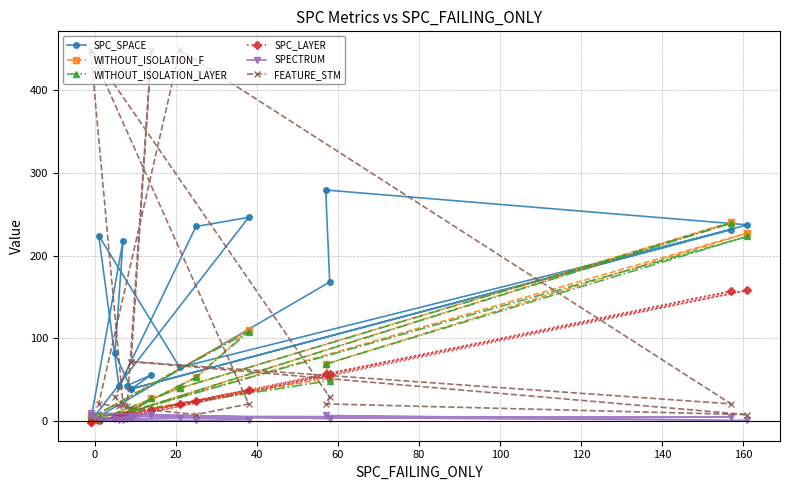

How many interior local valleys does the WITHOUT_ISOLATION_F series have?

4